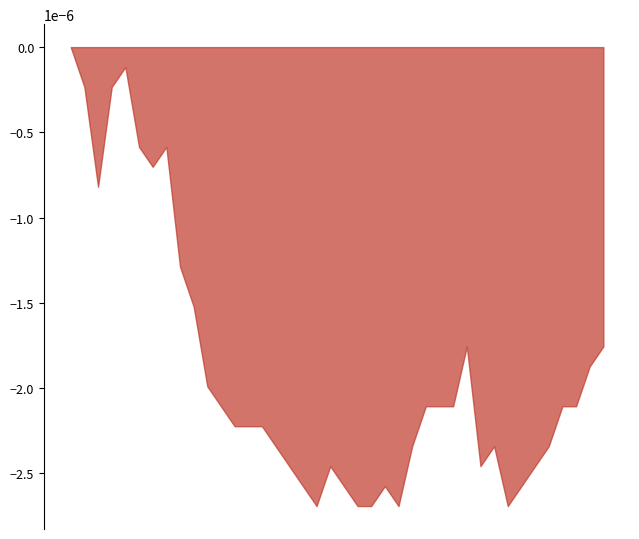

The value at 2020-06-24 is -0.0. True or false?

False